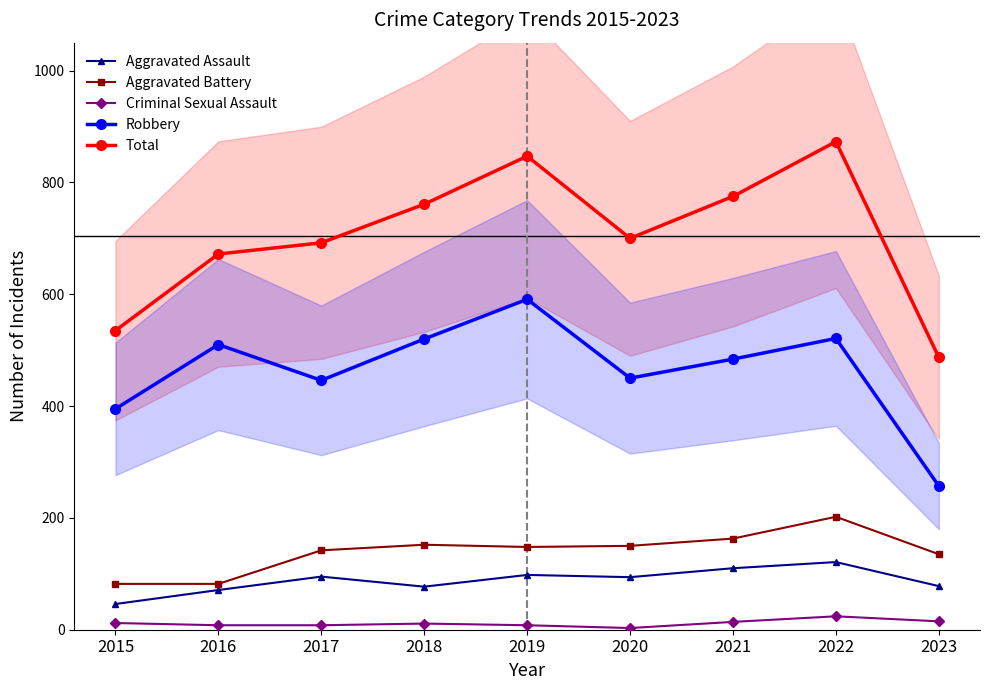

True or false: Aggravated Battery has more than 1 points higher than both neighbors.

True